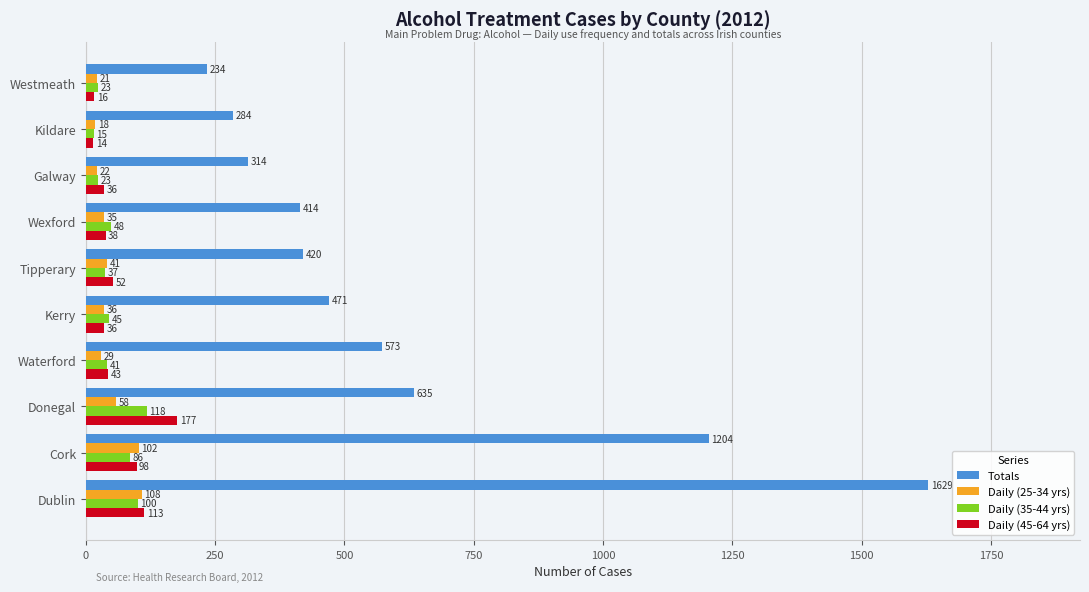

Which series has the largest range (max minus min)?

Totals